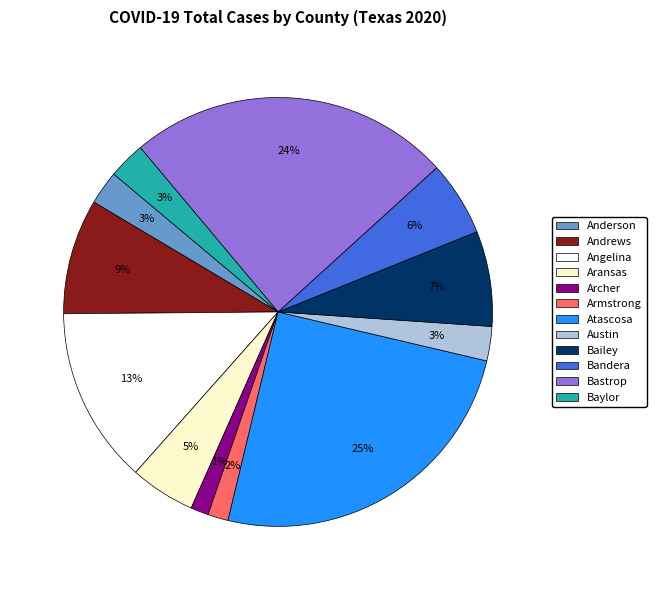

What is the largest slice in the pie chart?

Atascosa